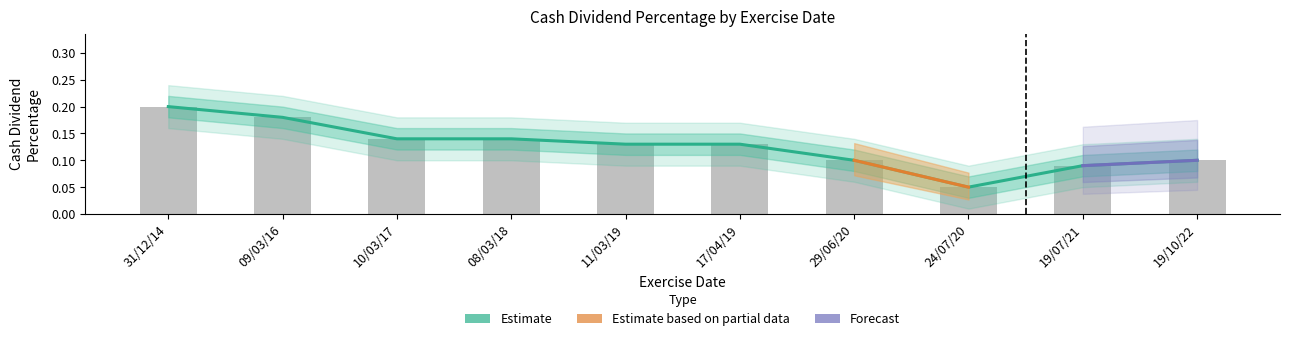

Reading left to right, transcribe all the data shown in this chart.

31/12/14=0.2	09/03/16=0.2	10/03/17=0.1	08/03/18=0.1	11/03/19=0.1	17/04/19=0.1	29/06/20=0.1	24/07/20=0.1	19/07/21=0.1	19/10/22=0.1